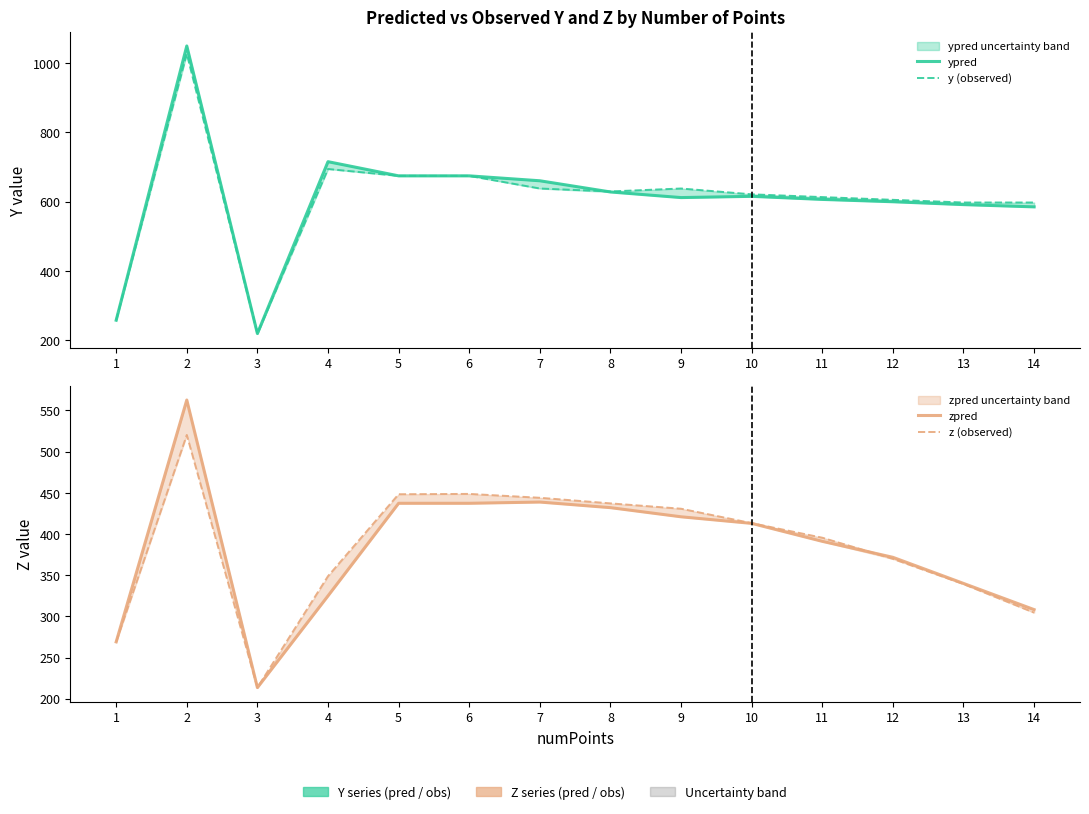

Count the number of categories in the chart.

14